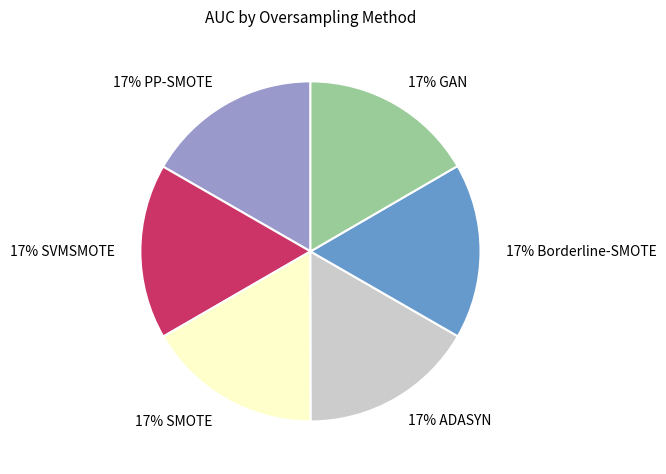

Is there a majority slice in this chart?

No